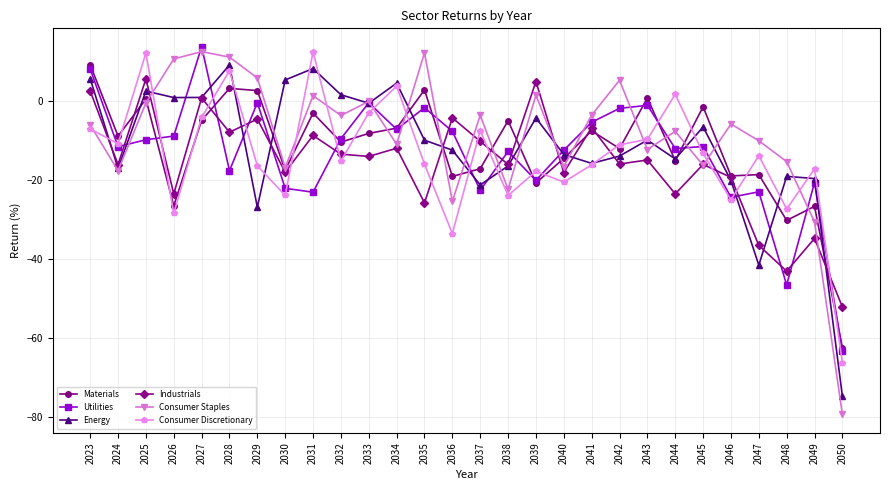

The Industrials series shows -23.5 at 2026. True or false?

True